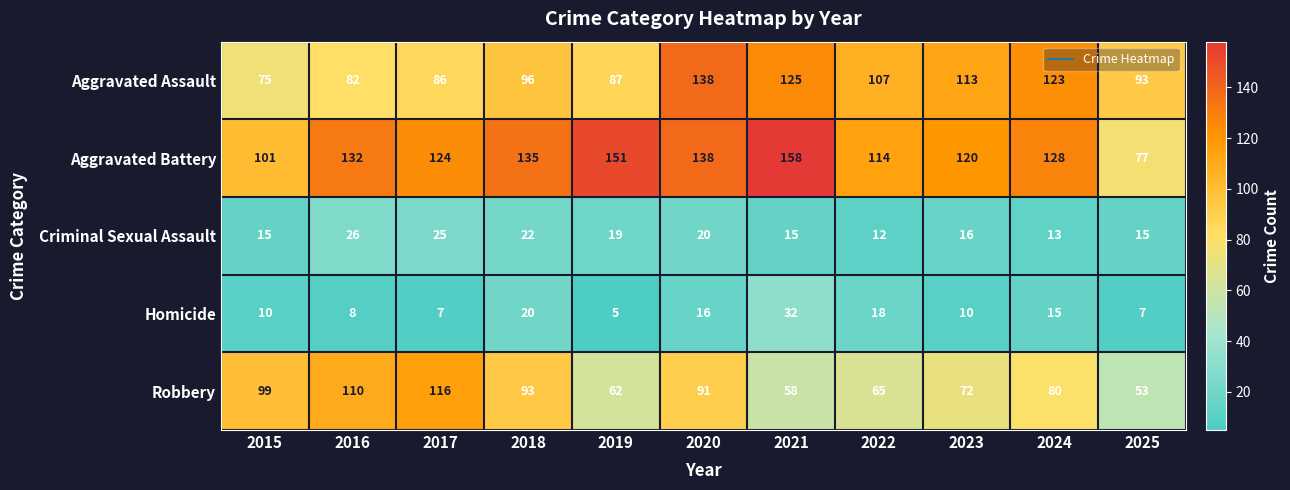

True or false: Homicide has a value of 32 at 2021.

True